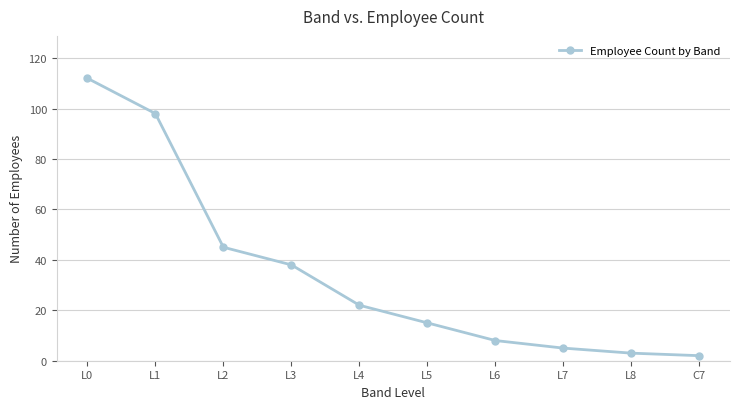

The value at L0 is 112. True or false?

True